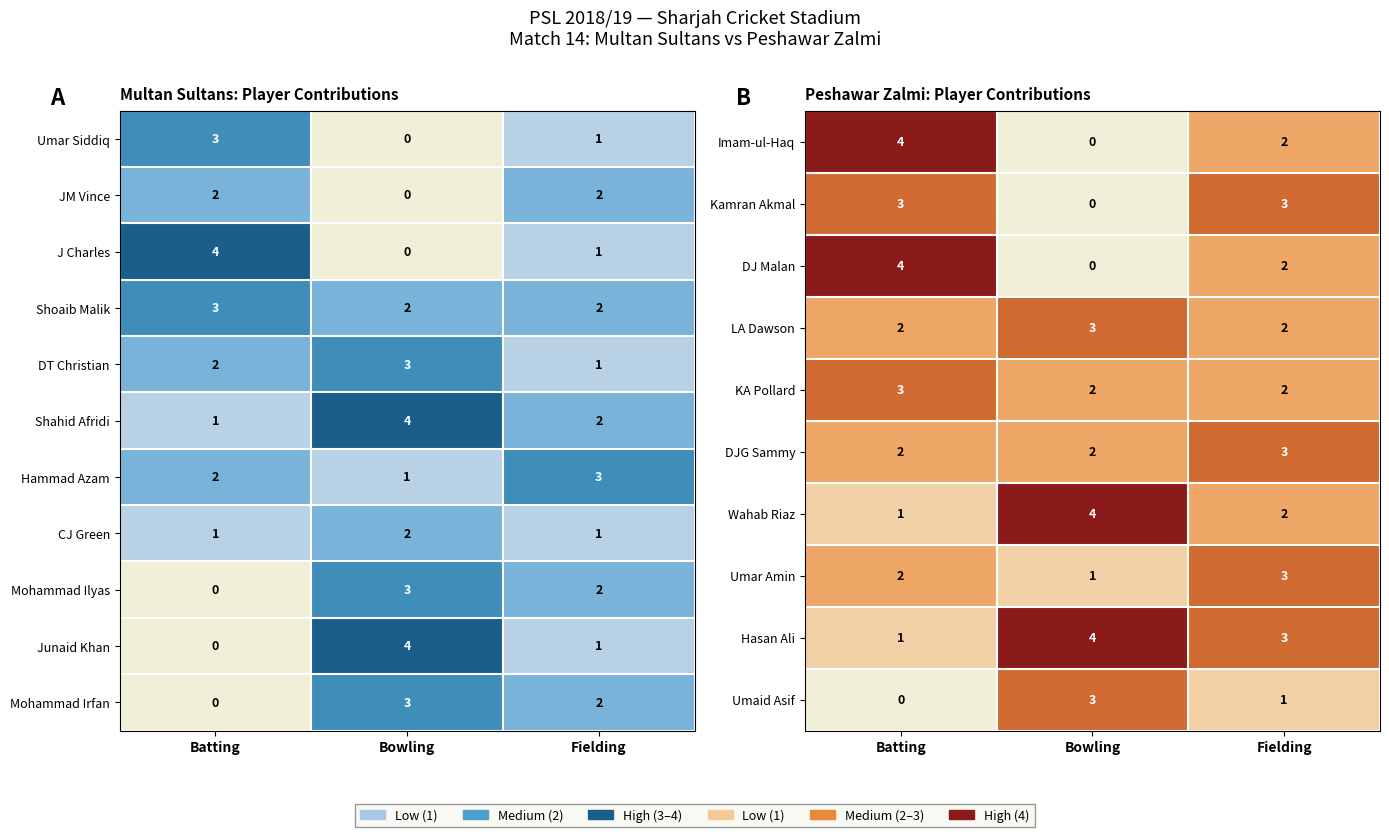

What is the difference between the highest and lowest values at Fielding?

2